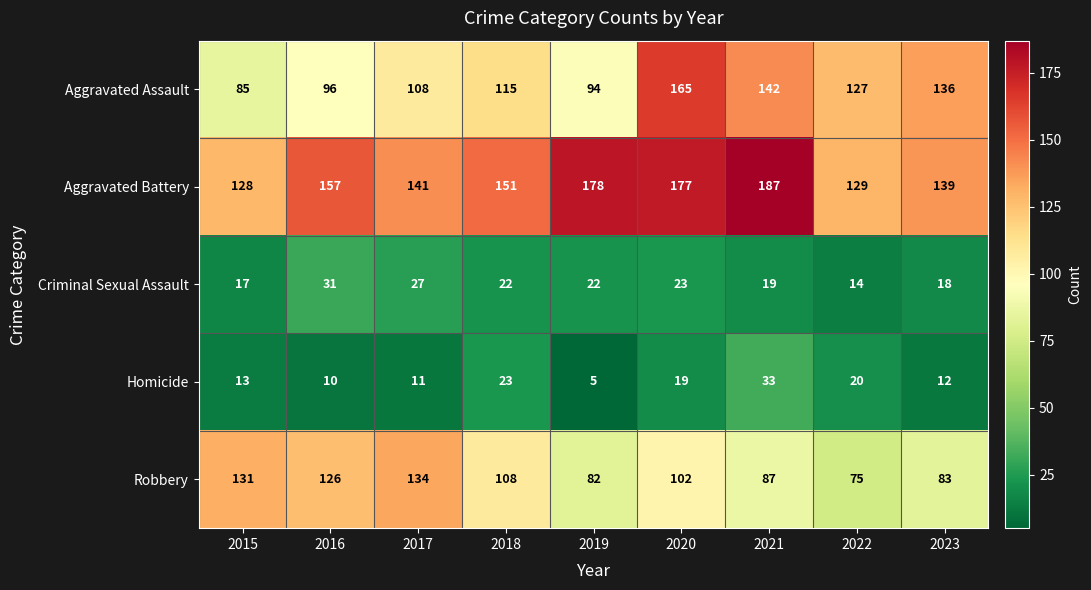

What is the greatest value displayed?

187